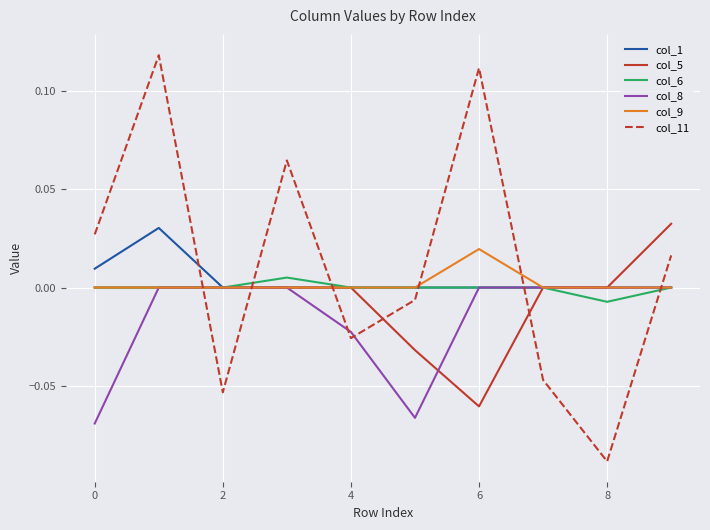

What are all the series names shown in the legend?

col_1, col_5, col_6, col_8, col_9, col_11